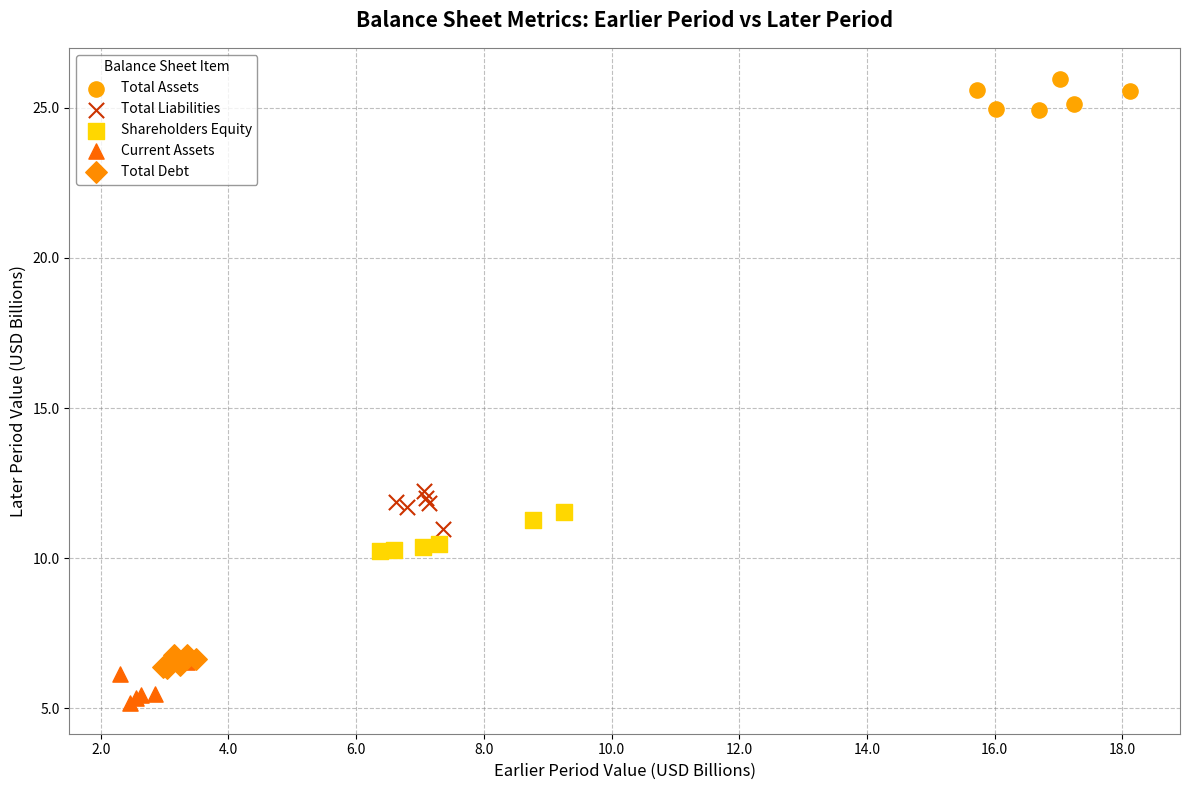

Which series contains the highest Y value?

Total Assets